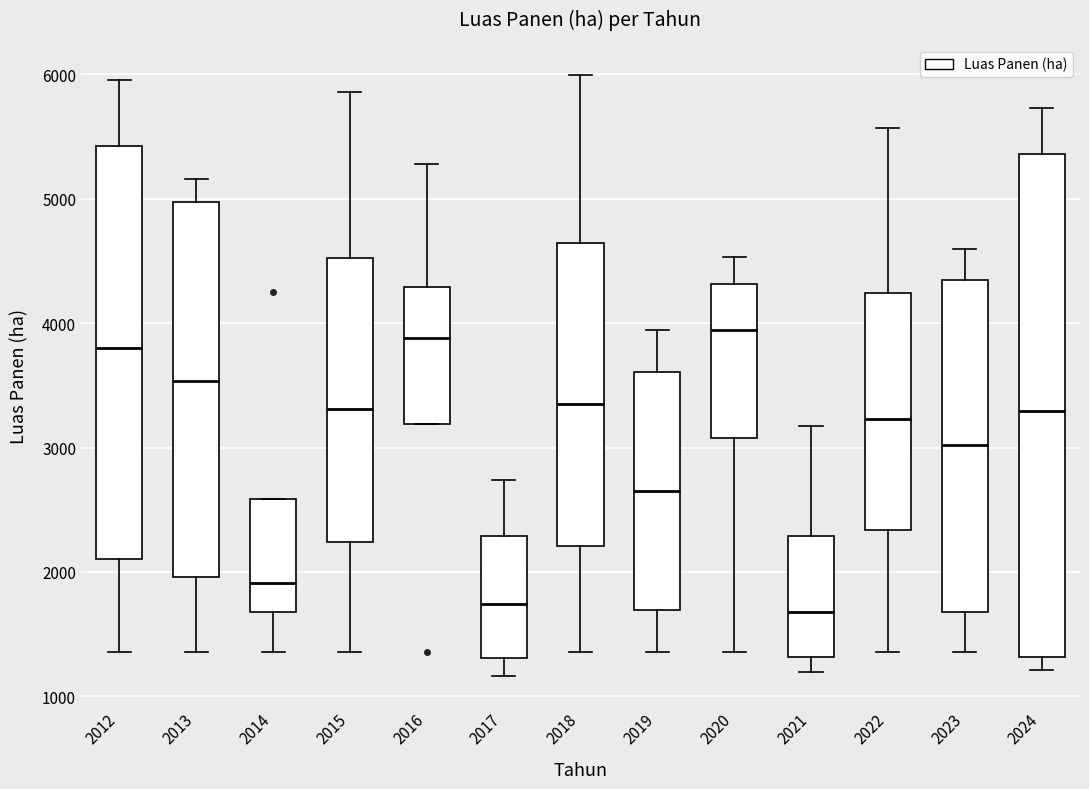

Reading left to right, read every box against the y-axis: the position of its median line, the range the box covers, and the ends of its whiskers. The values are not printed on the chart, so give them approximately, as read against the axis.

2012: median 3800, box 2100 to 5400, whiskers 1400 to 6000
2013: median 3500, box 2000 to 5000, whiskers 1400 to 5200
2014: median 1900, box 1700 to 2600, whiskers 1400 to 2600
2015: median 3300, box 2200 to 4500, whiskers 1400 to 5900
2016: median 3900, box 3200 to 4300, whiskers 3200 to 5300
2017: median 1700, box 1300 to 2300, whiskers 1200 to 2700
2018: median 3300, box 2200 to 4600, whiskers 1400 to 6000
2019: median 2700, box 1700 to 3600, whiskers 1400 to 3900
2020: median 3900, box 3100 to 4300, whiskers 1400 to 4500
2021: median 1700, box 1300 to 2300, whiskers 1200 to 3200
2022: median 3200, box 2300 to 4200, whiskers 1400 to 5600
2023: median 3000, box 1700 to 4300, whiskers 1400 to 4600
2024: median 3300, box 1300 to 5400, whiskers 1200 to 5700